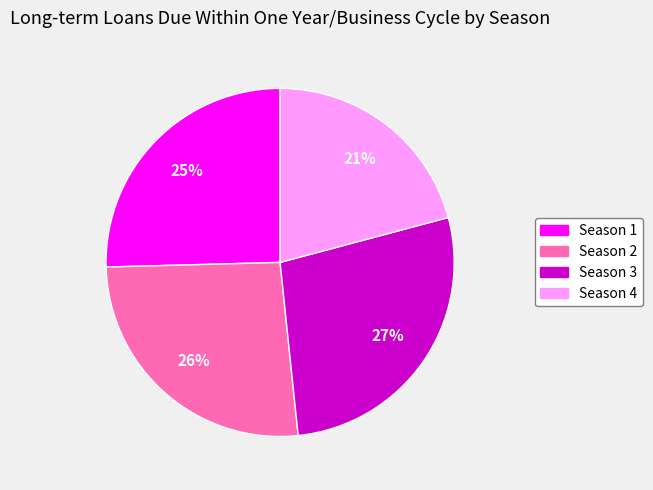

What percentage is the Season 2 slice, to the nearest percent?

26%